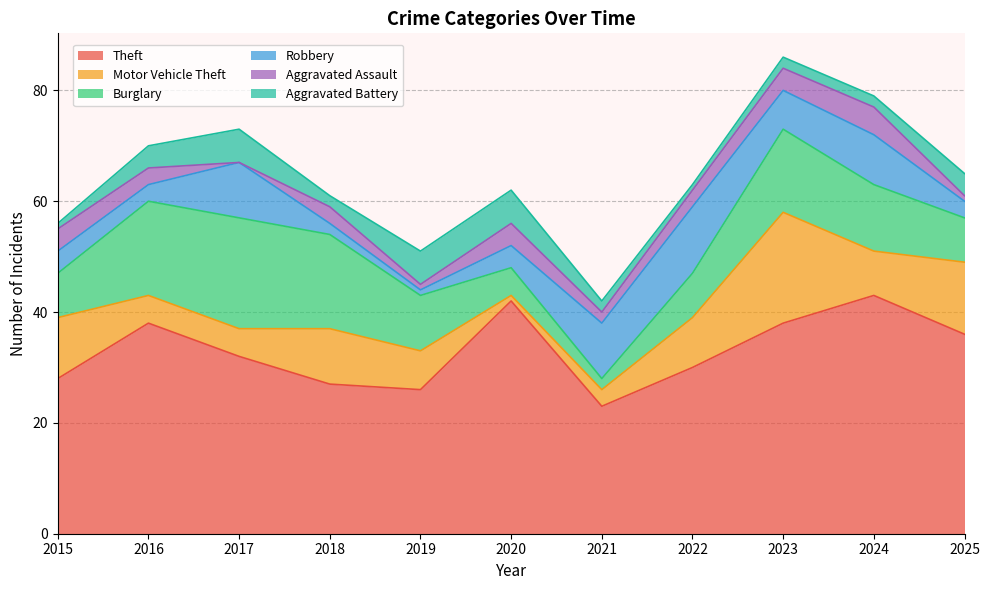

True or false: Robbery and Aggravated Battery cross at least once.

True